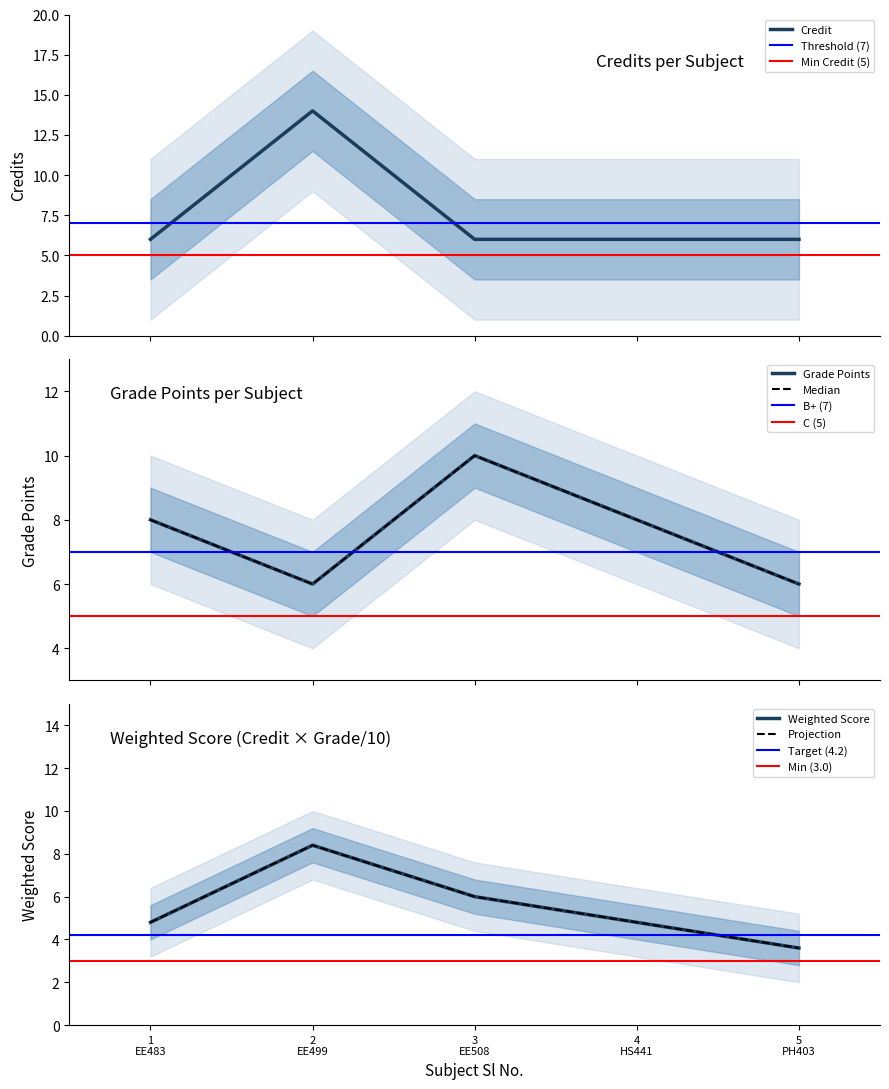

True or false: the data shows 14 at 2 EE499.

True